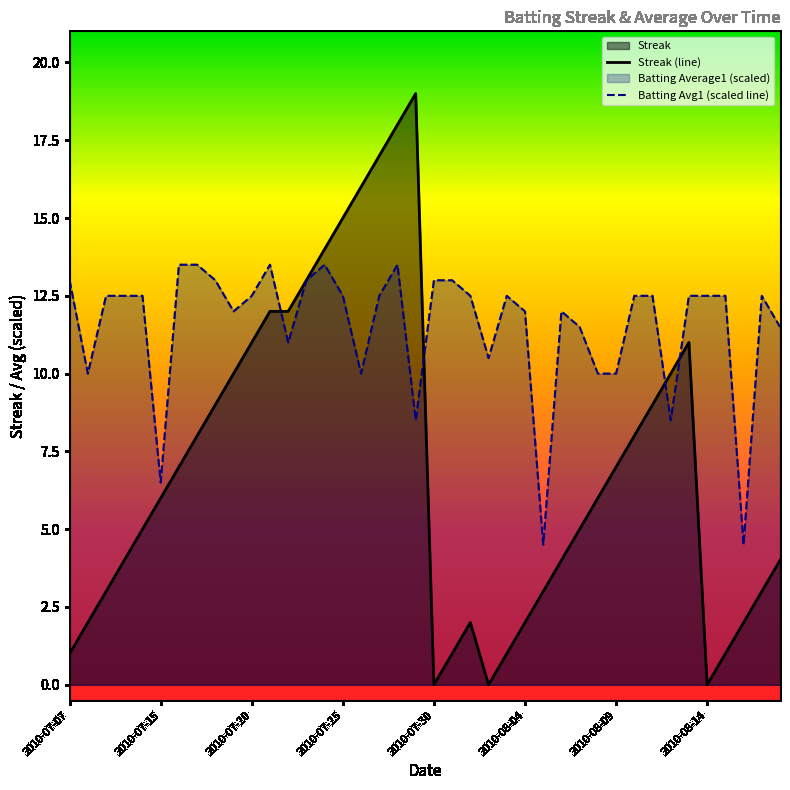

True or false: Batting Avg1 (scaled line) has a value of 7.8 at 39.

False